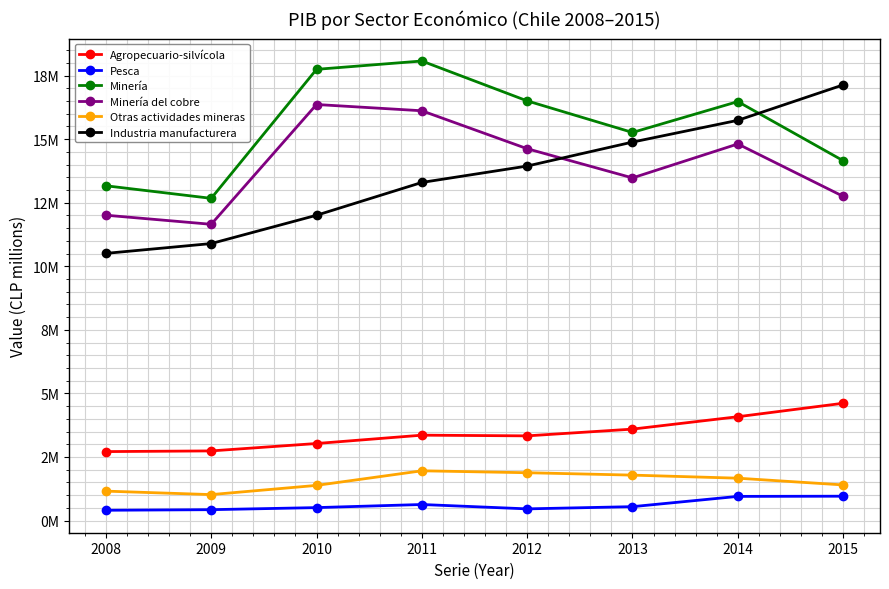

Is this an area chart (filled region under the line)?

No